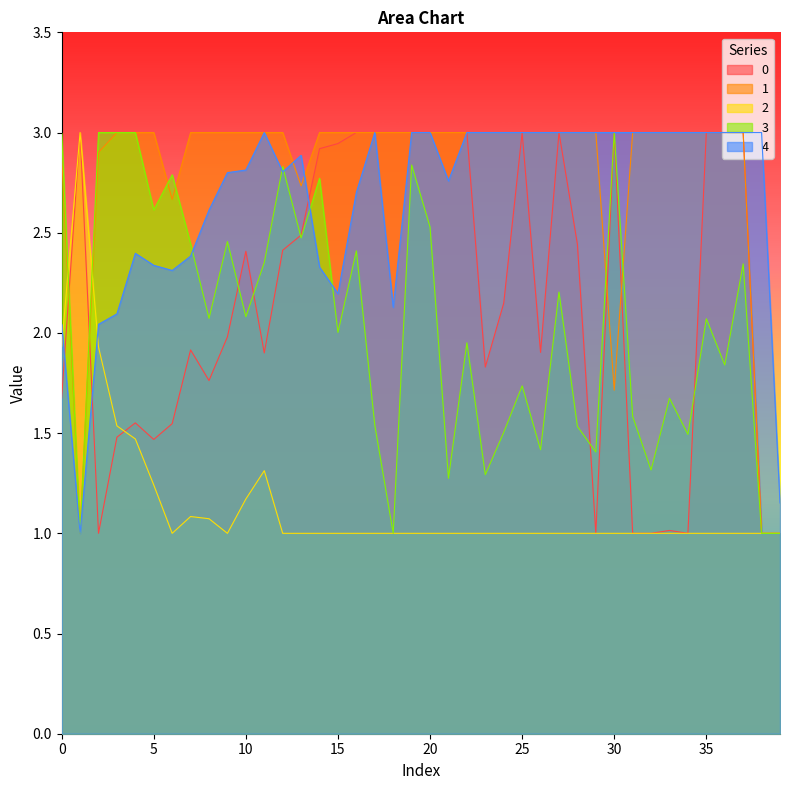

Is it true that 2 equals 1.0 at 9?

True